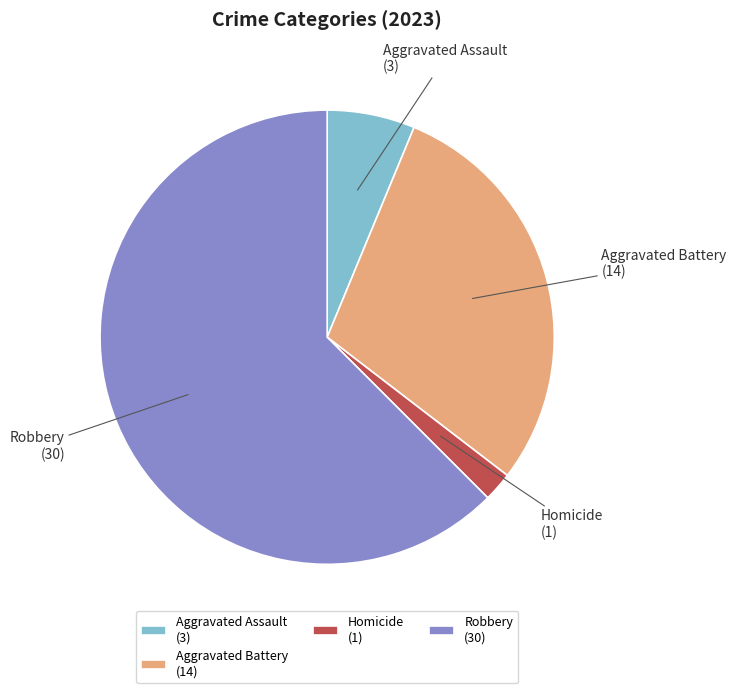

Between Homicide (1) and Aggravated Battery (14), which is larger?

Aggravated Battery (14)